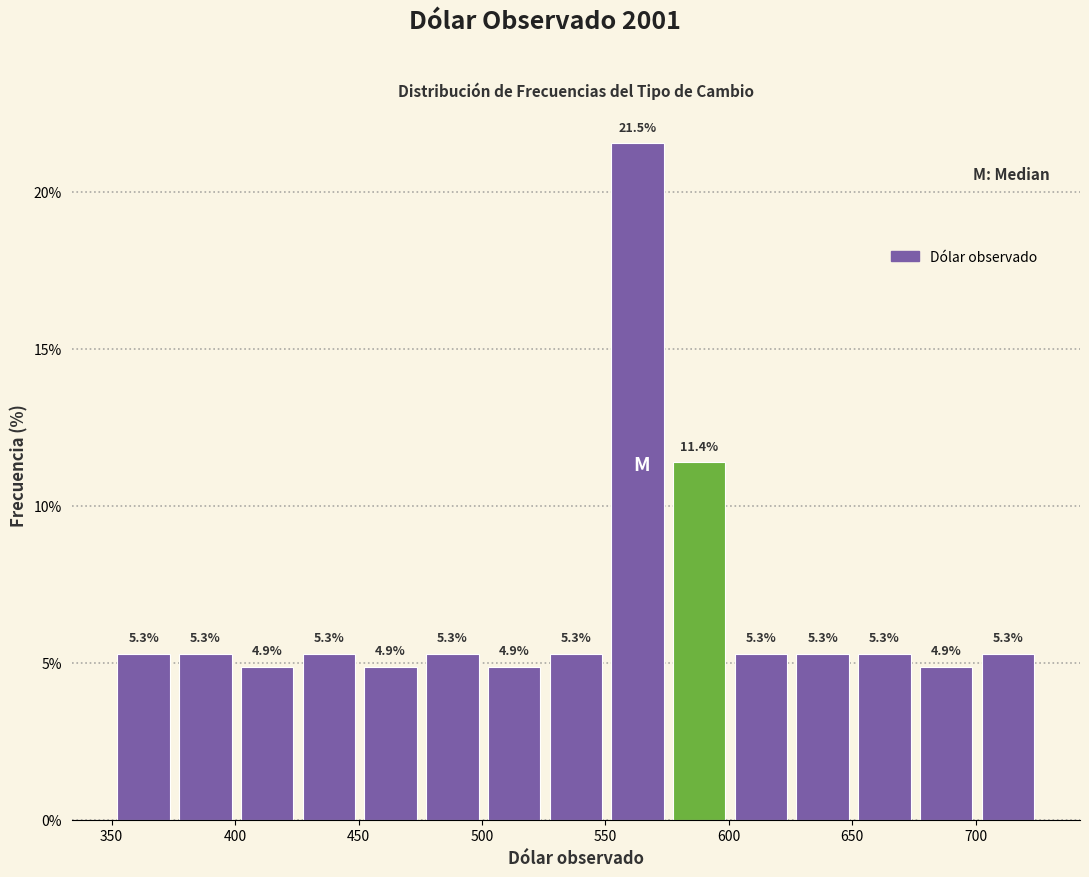

Reading left to right, transcribe this chart: for each bar, give the range it covers on the x-axis and its height. The bar edges are not printed on the chart, so give them approximately, as read against the axis.

350 to 375: 5.3
375 to 400: 5.3
400 to 425: 4.9
425 to 450: 5.3
450 to 475: 4.9
475 to 500: 5.3
500 to 525: 4.9
525 to 550: 5.3
550 to 575: 21.5
575 to 600: 11.4
600 to 625: 5.3
625 to 650: 5.3
650 to 675: 5.3
675 to 700: 4.9
700 to 725: 5.3